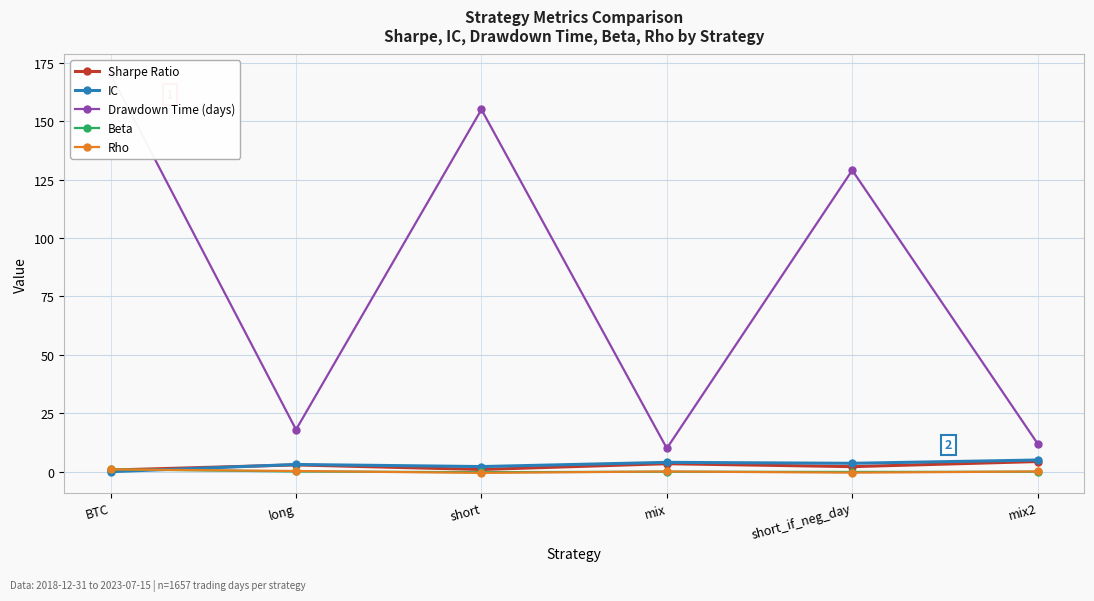

Is it true that Rho equals -0.5 at short?

True